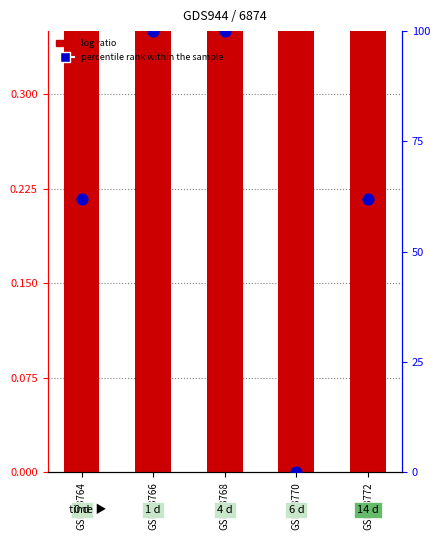

What are all the series names shown in the legend?

log ratio, percentile rank within the sample